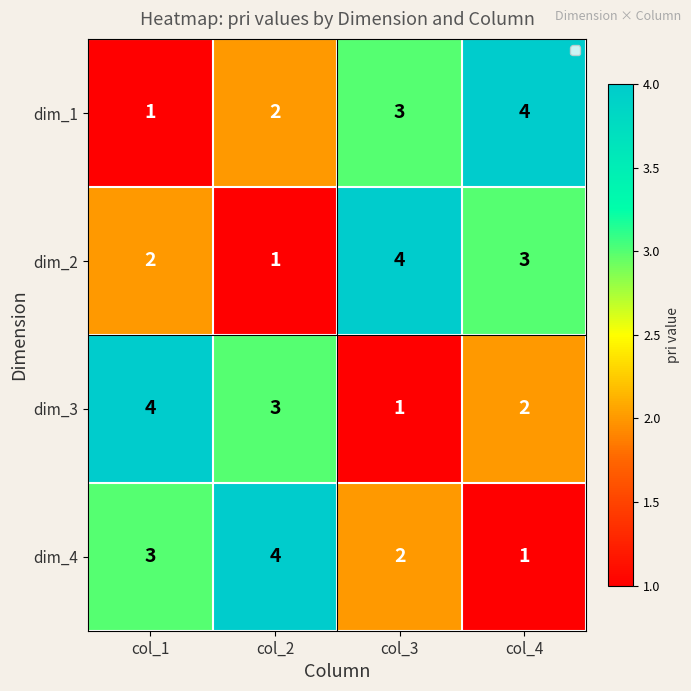

What is the difference between the dim_1 values at col_4 and col_1?

3